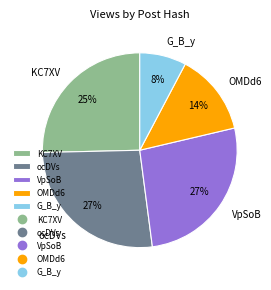

What is the smallest slice in the pie chart?

G_B_y